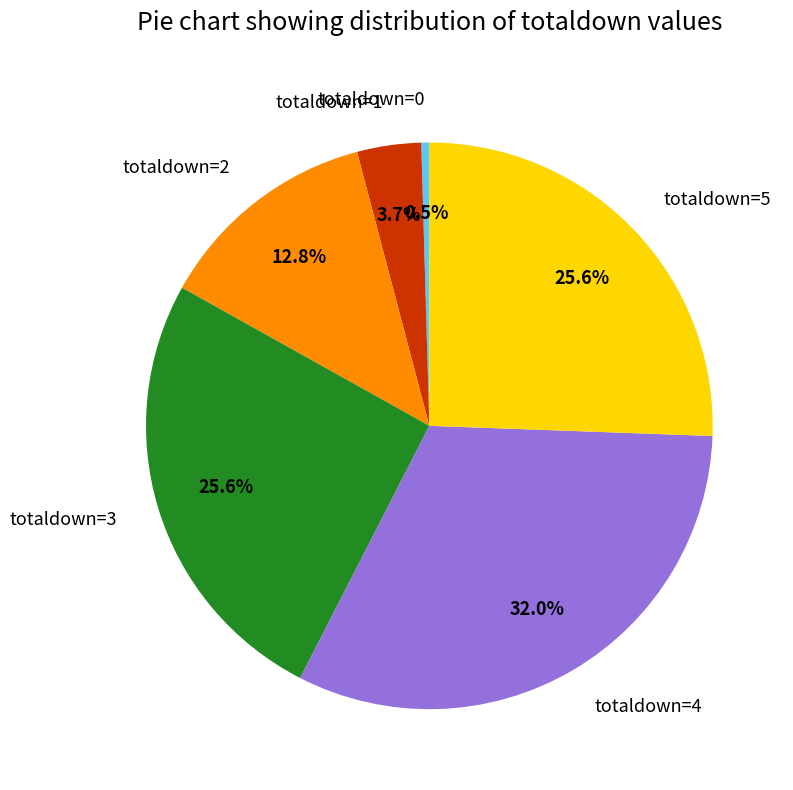

Does any single category account for the majority?

No